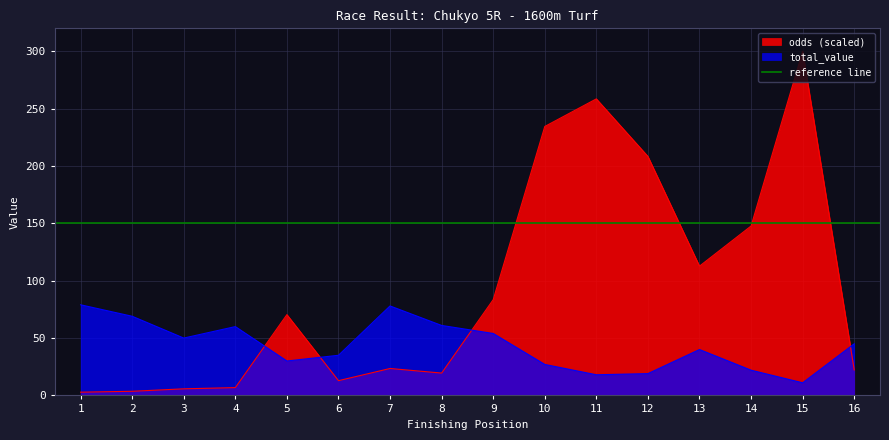

True or false: total_value and odds intersect in this chart.

True